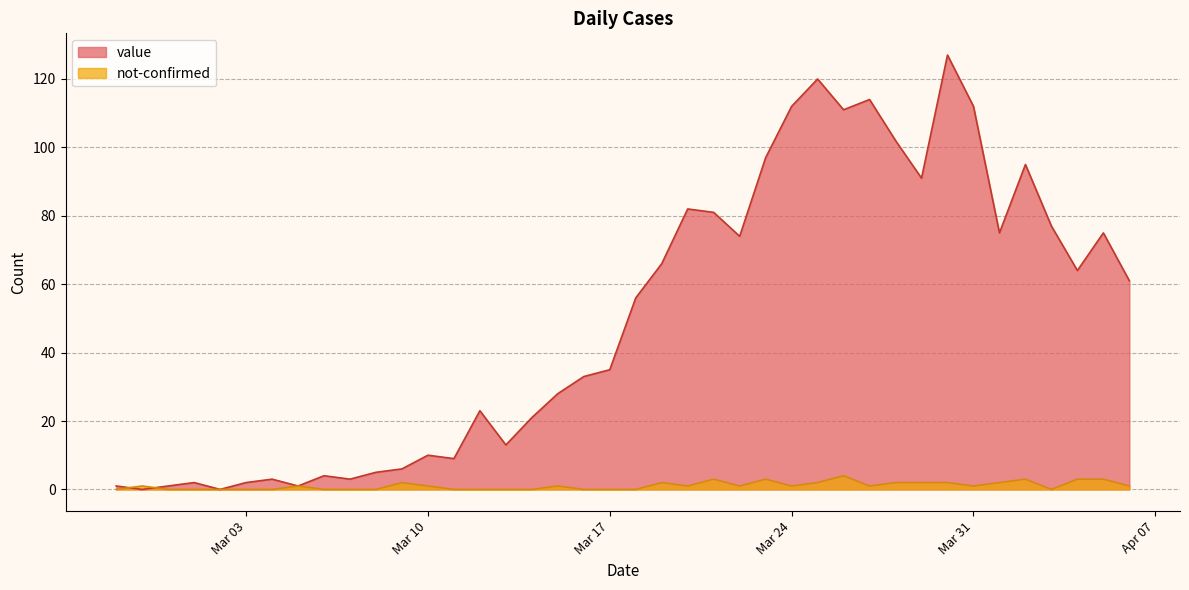

Which series has the largest total across all categories?

value